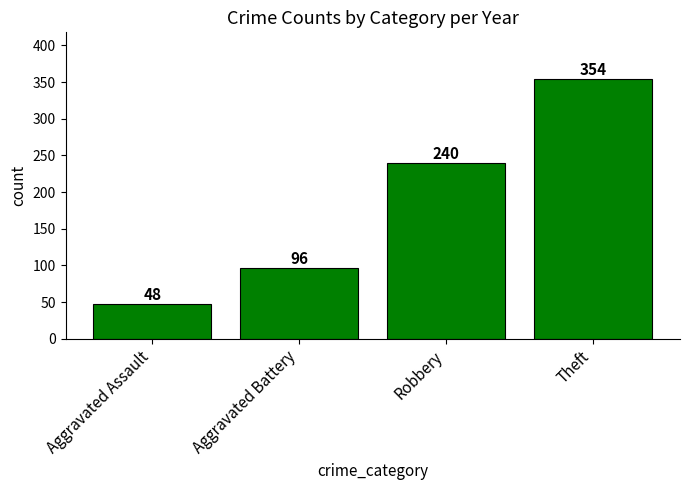

What position from the right is Aggravated Battery?

3